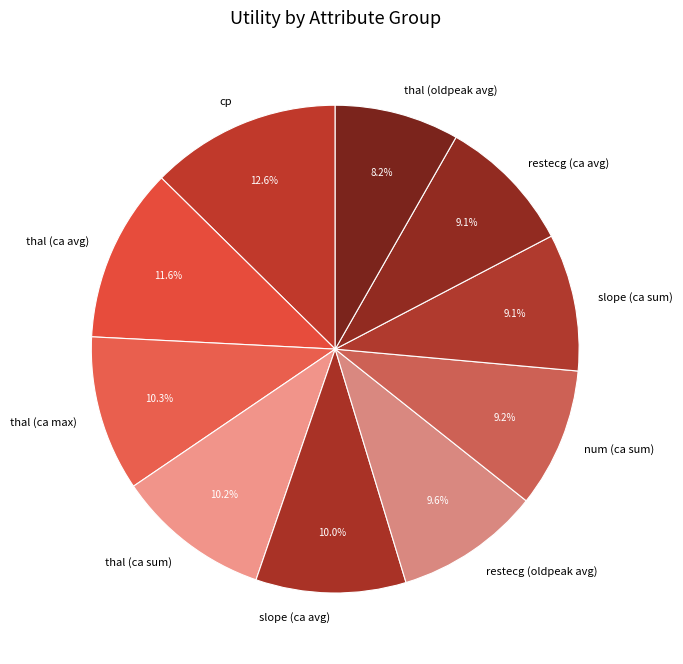

Does cp represent more than half of the total?

No